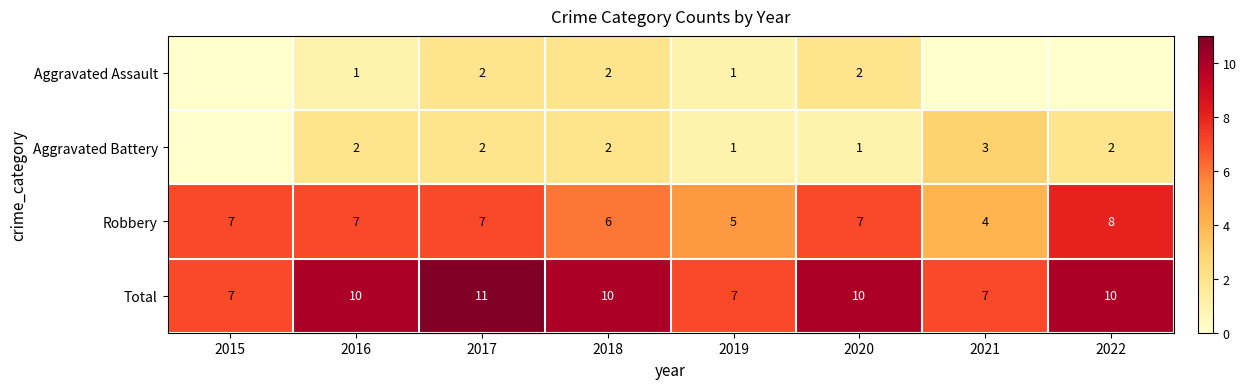

At which label is Robbery closest to 6?

2018